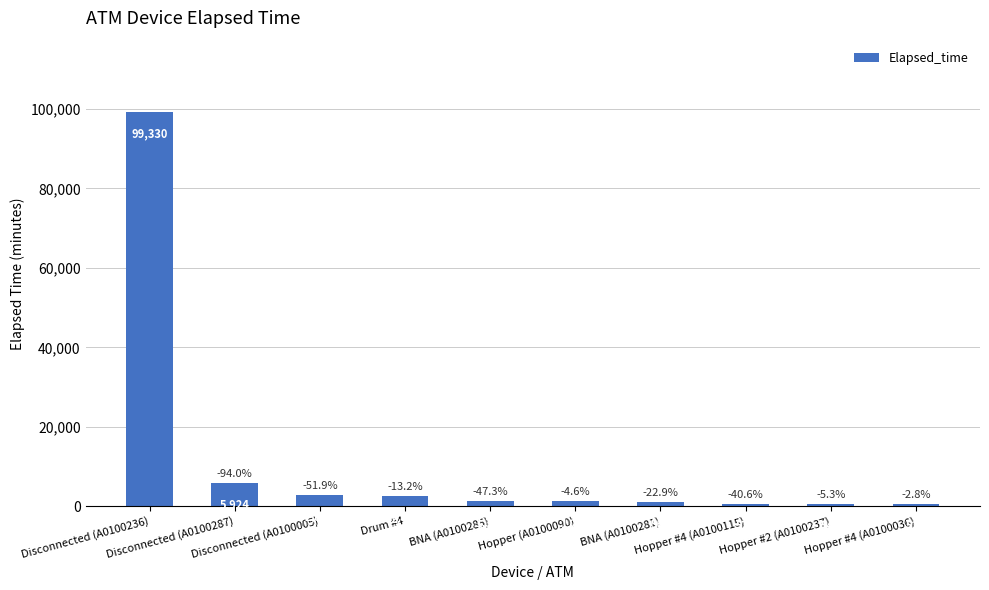

List the labels in order of value, smallest first.

Hopper #4 (A0100036), Hopper #2 (A0100237), Hopper #4 (A0100115), BNA (A0100281), Hopper (A0100090), BNA (A0100285), Drum #4, Disconnected (A0100005), Disconnected (A0100287), Disconnected (A0100236)